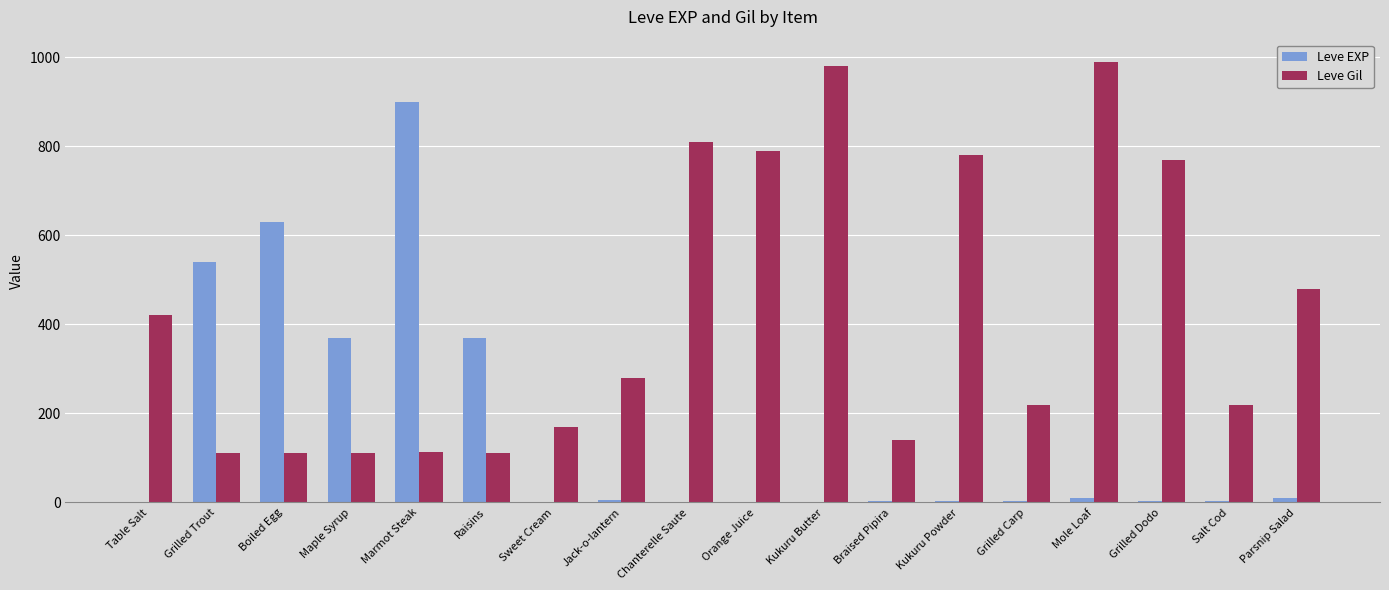

What is the maximum value shown in the chart?

990